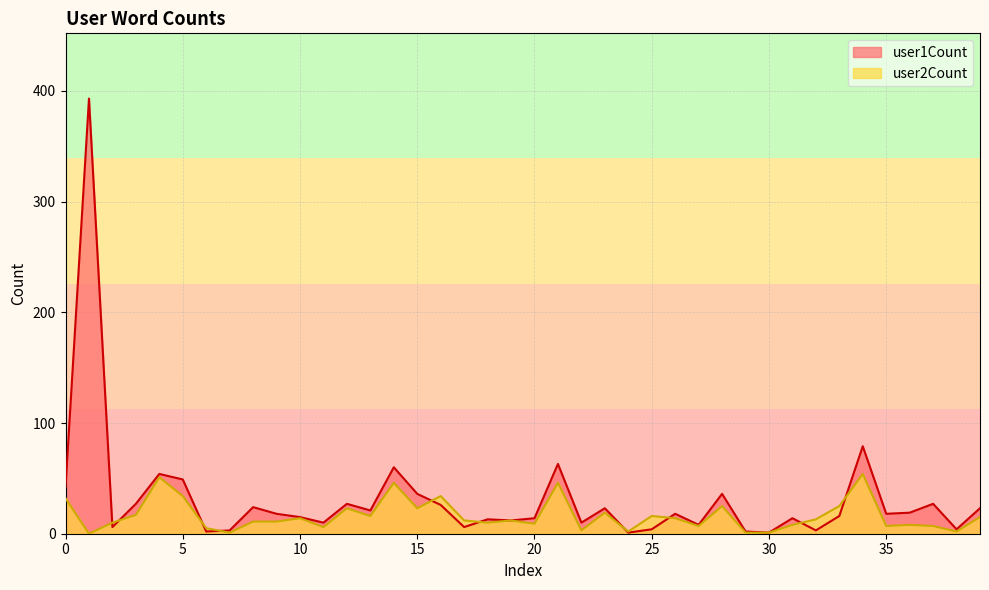

How many data points in user1Count are less than 18?

19